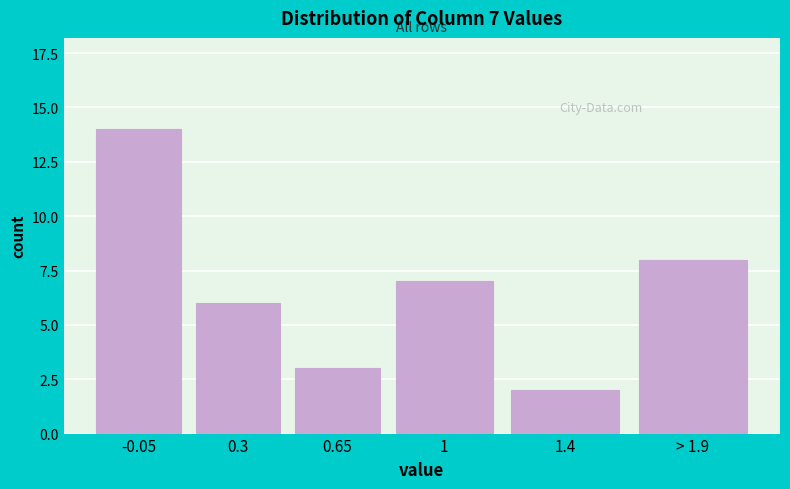

Reading left to right, list all the values displayed in this chart.

14	6	3	7	2	8